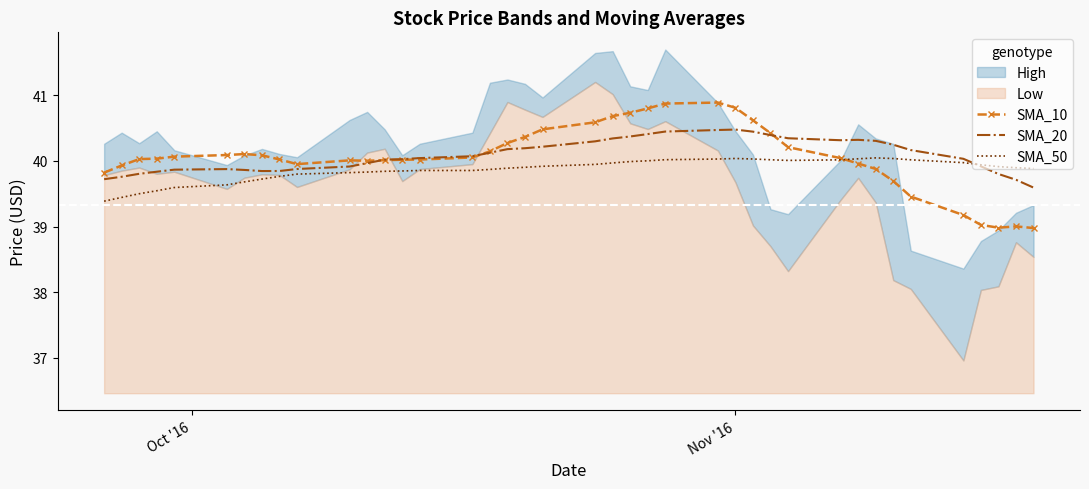

What is the minimum value for SMA_20?

39.6